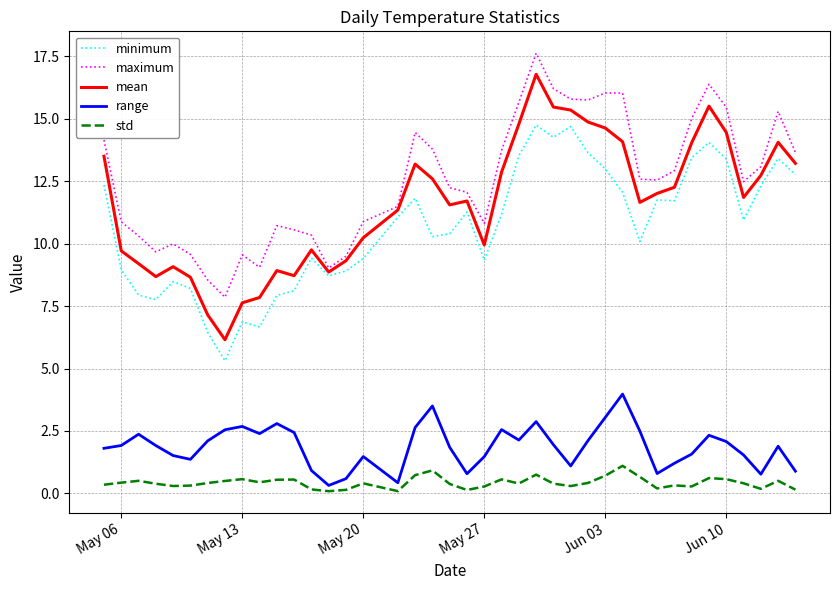

How many lines are shown in the chart?

5